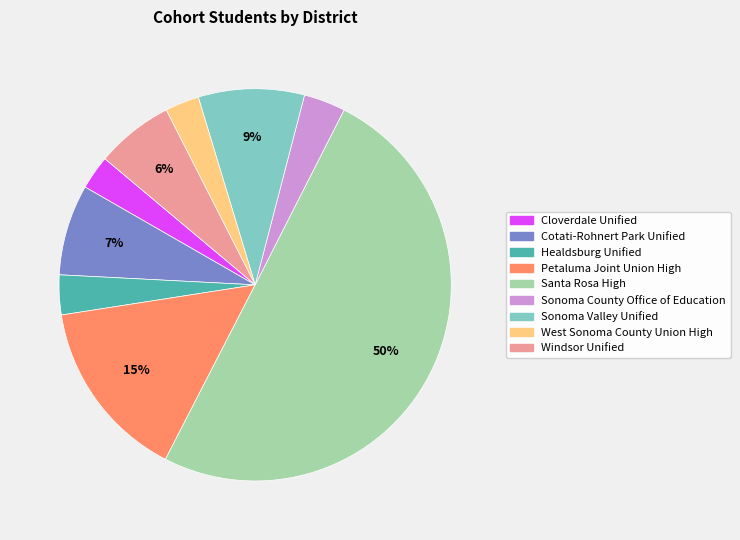

Combined, do Cotati-Rohnert Park Unified and West Sonoma County Union High account for over 50%?

No